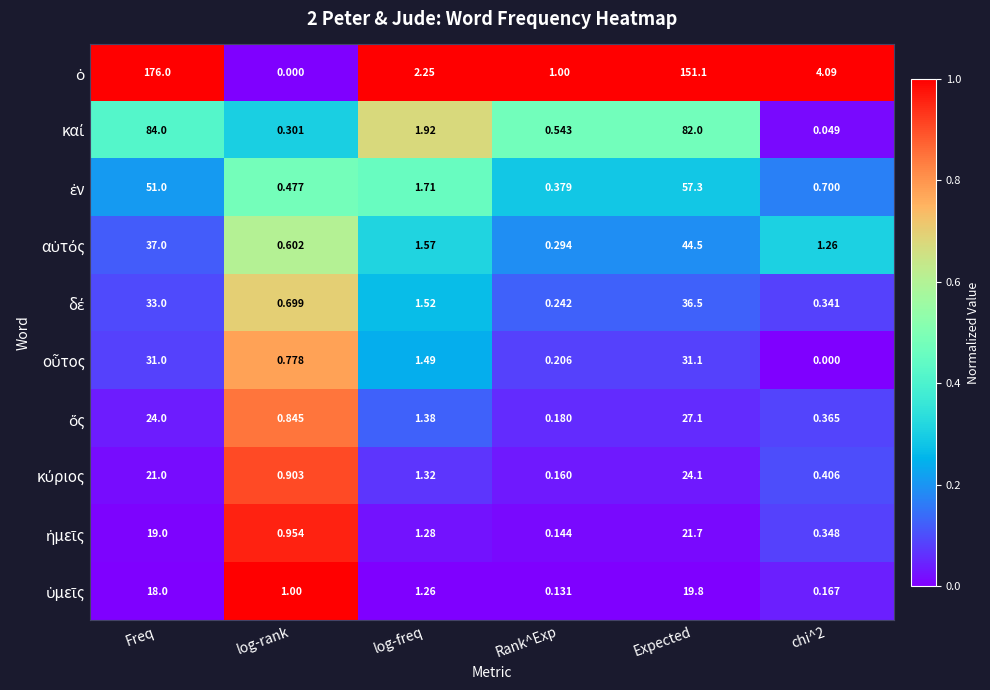

Which category has the highest value across all series?

Freq